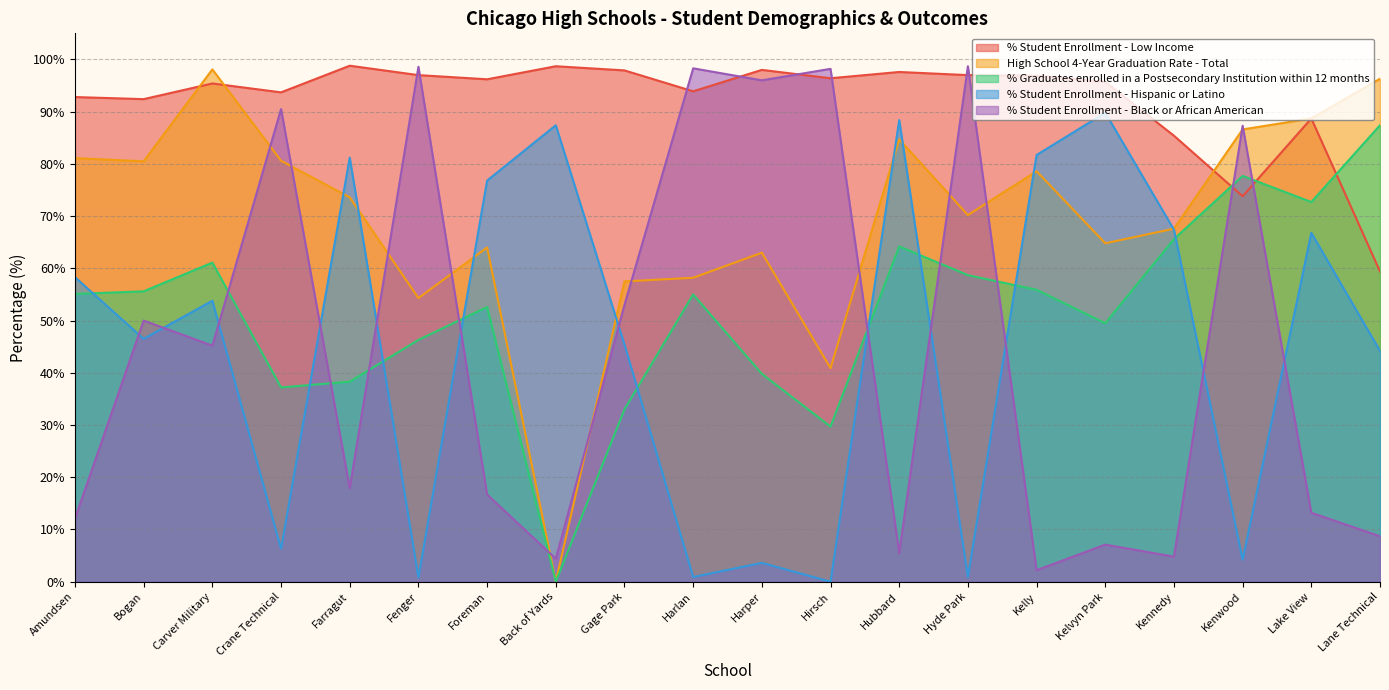

Where is % Student Enrollment - Black or African American nearest to the value 50?

Bogan